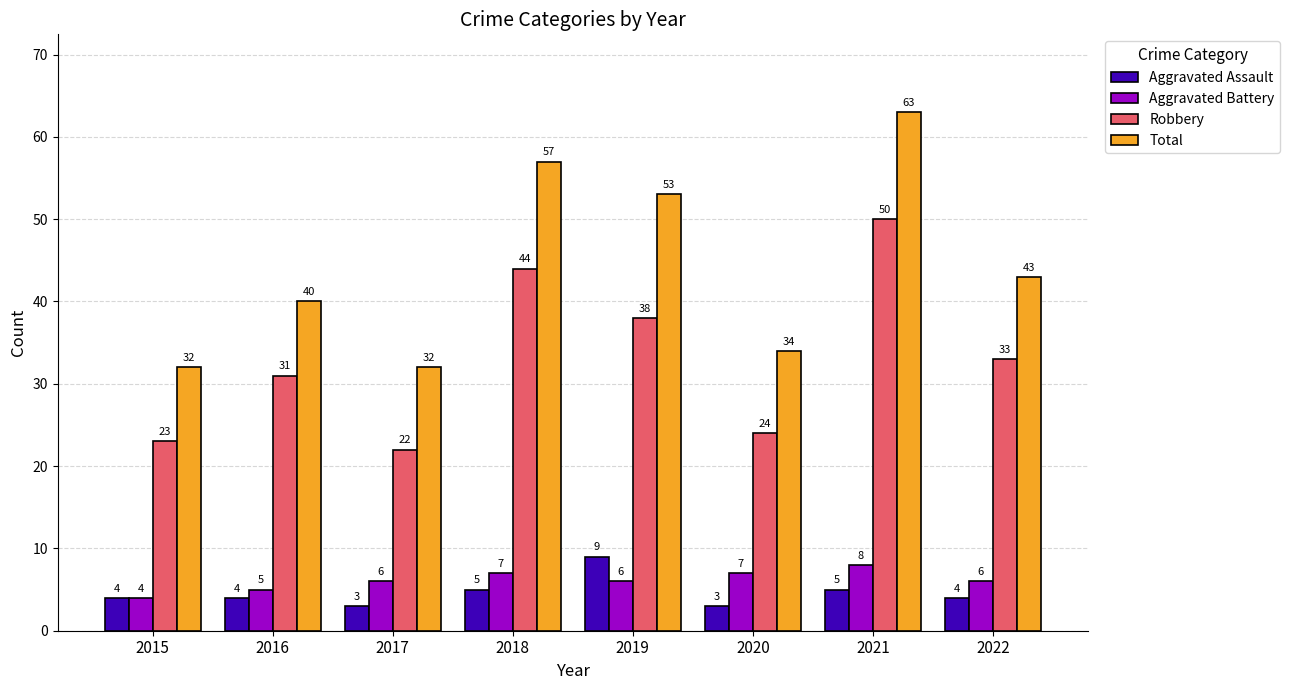

Reading right to left, what are all the values shown in this chart?

Aggravated Assault: 2022=4	2021=5	2020=3	2019=9	2018=5	2017=3	2016=4	2015=4
Aggravated Battery: 2022=6	2021=8	2020=7	2019=6	2018=7	2017=6	2016=5	2015=4
Robbery: 2022=33	2021=50	2020=24	2019=38	2018=44	2017=22	2016=31	2015=23
Total: 2022=43	2021=63	2020=34	2019=53	2018=57	2017=32	2016=40	2015=32